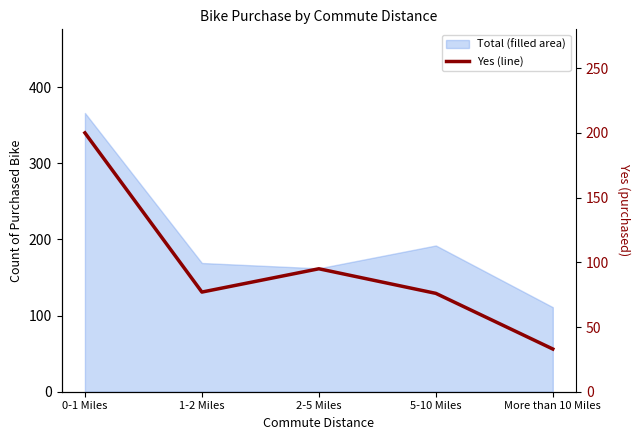

How many interior local valleys (lower than both neighbors) does the data have?

1